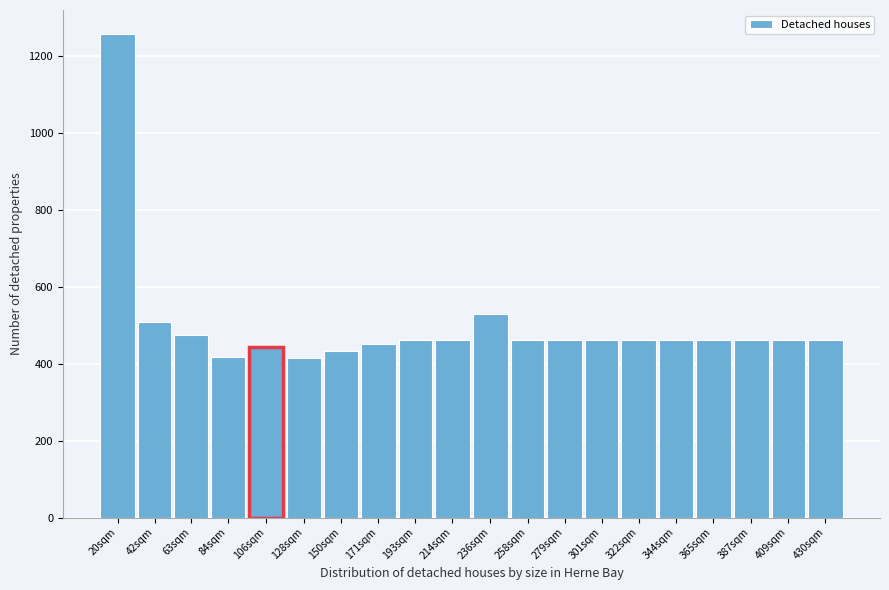

What is the label of the 7th bar from the right?

301sqm